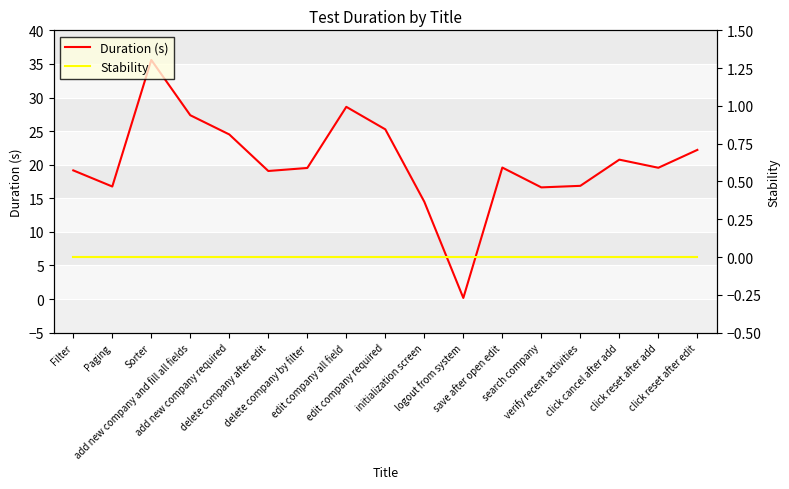

Where is the first local minimum for Duration (s)?

Paging